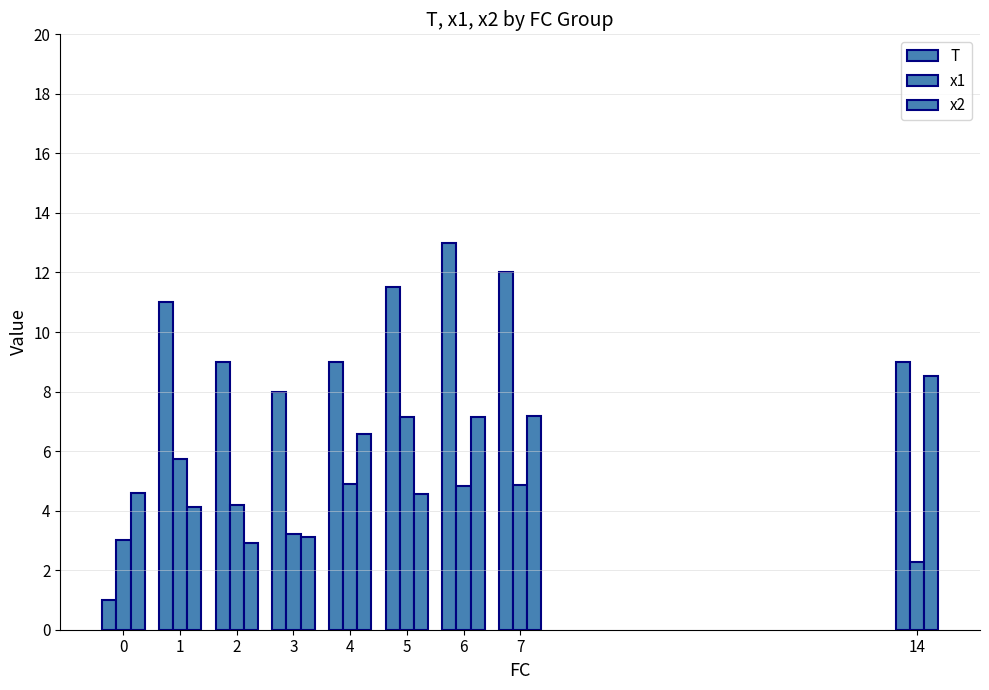

How many values in the x1 series are below 4?

3